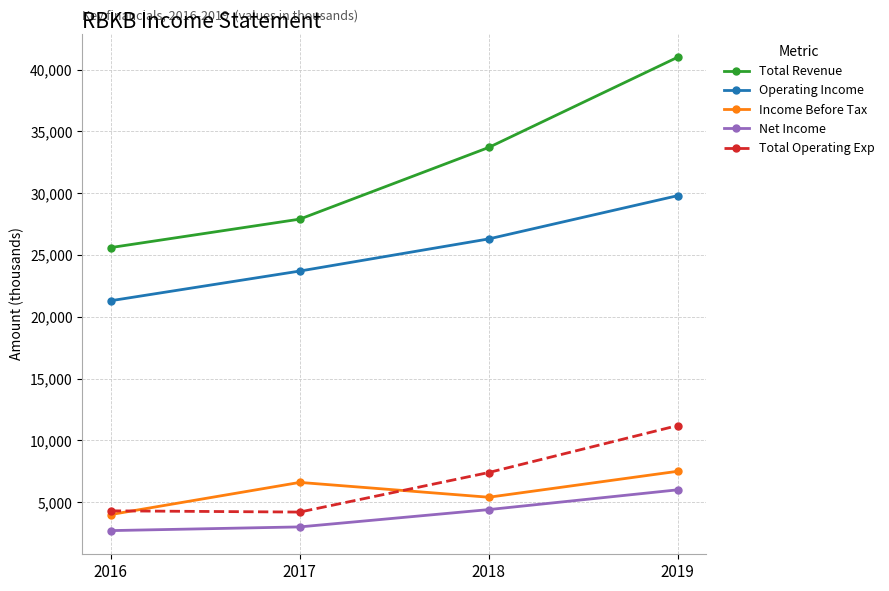

What value does the Net Income series have at 2018, to the nearest 10?

4400